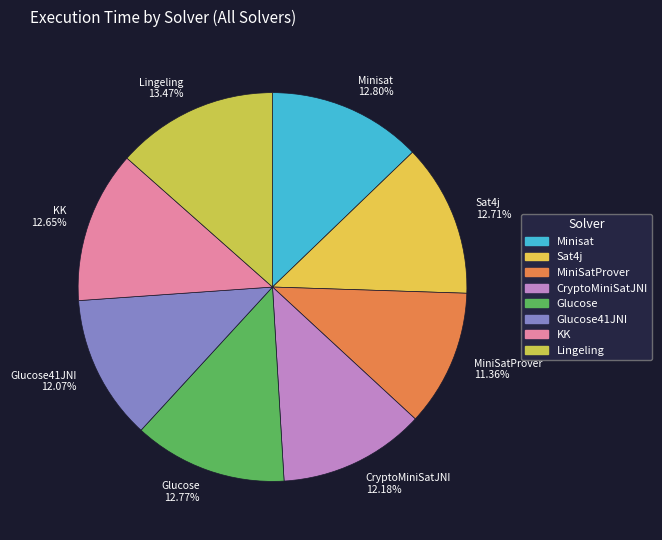

Count the number of slices in the pie.

8